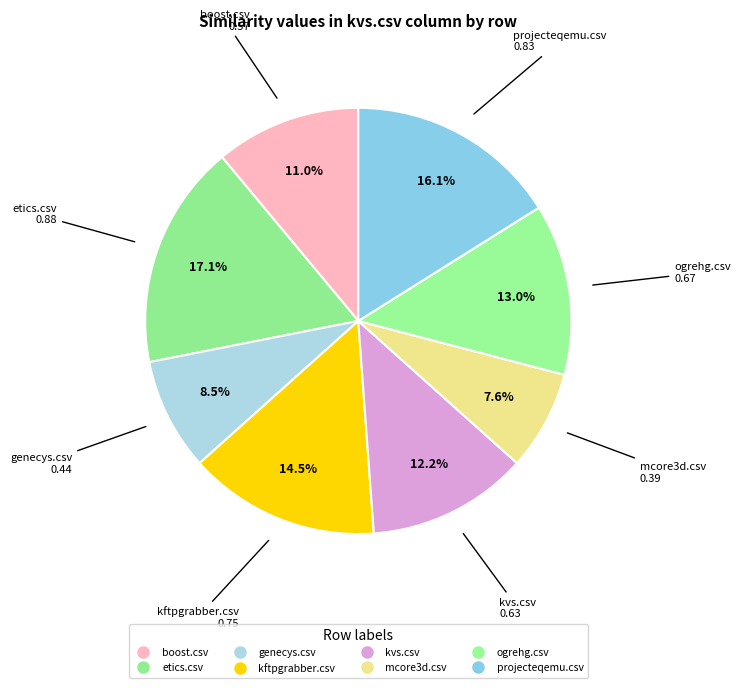

How much of the chart is everything except kvs.csv?

87.8%